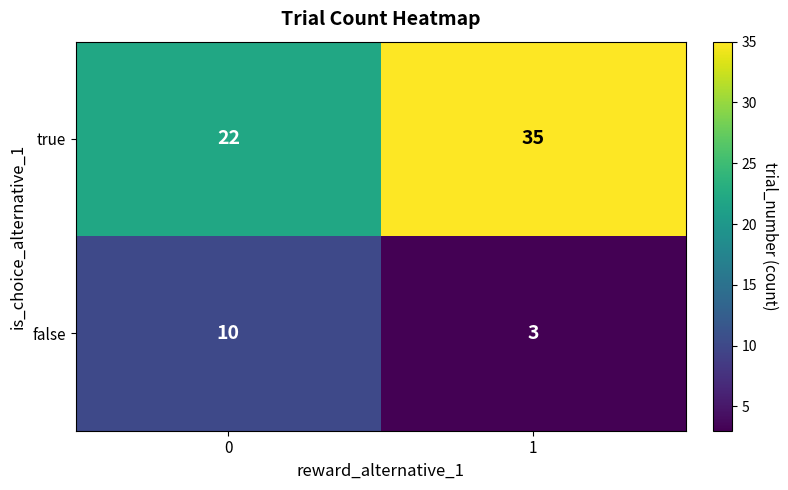

What is the difference between the true values at 1 and 0?

13